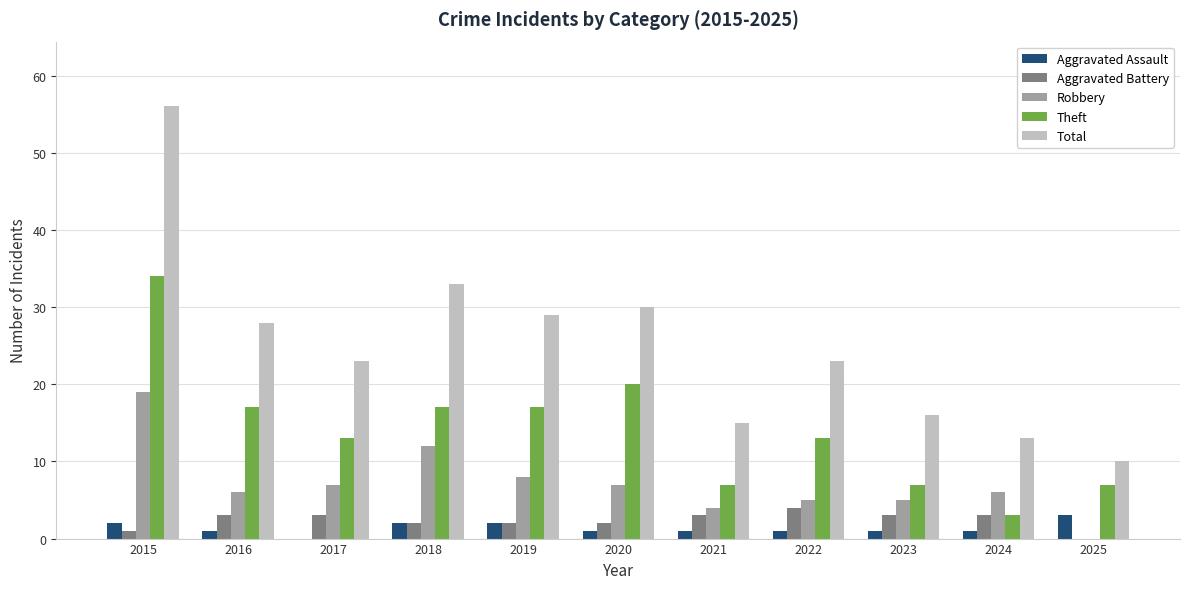

Which series has the largest total across all categories?

Total